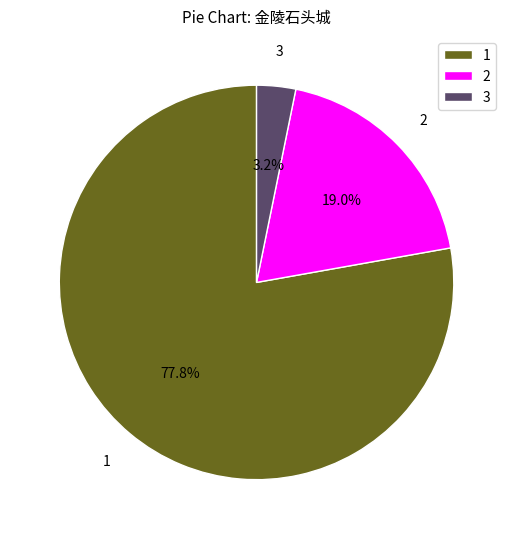

What percentage is NOT represented by 3?

96.8%